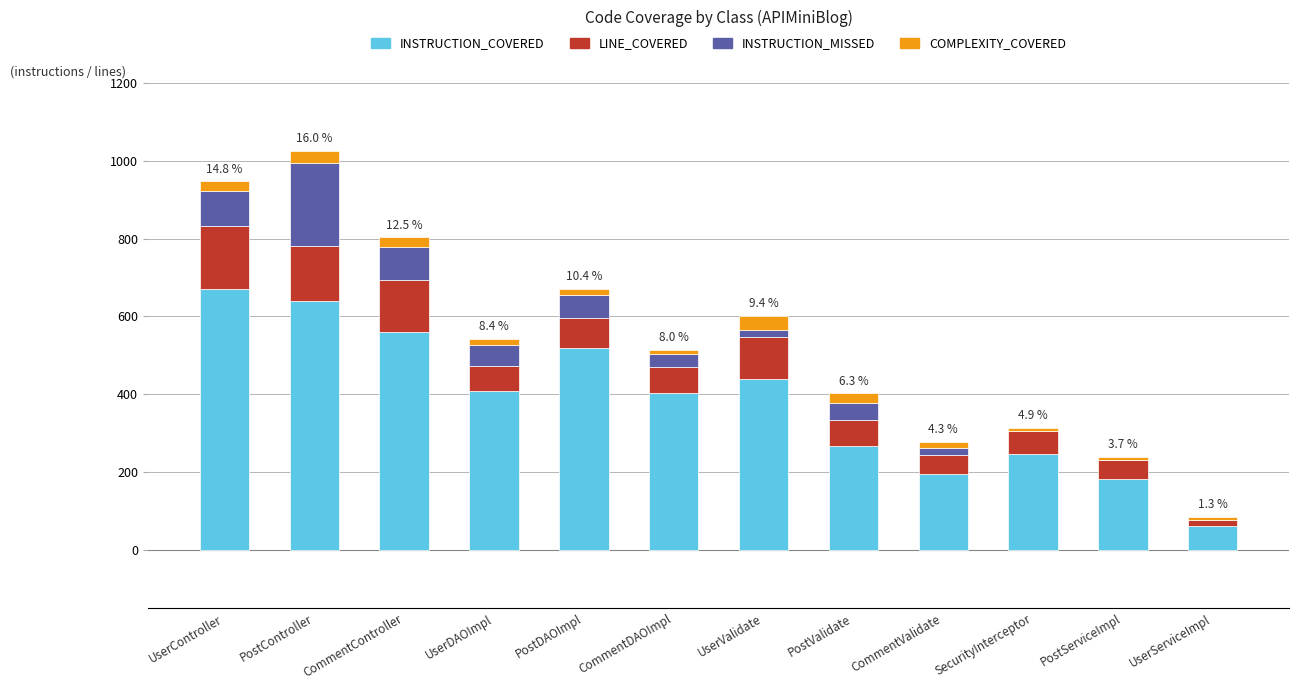

Which category has the highest value in the INSTRUCTION_COVERED series?

UserController